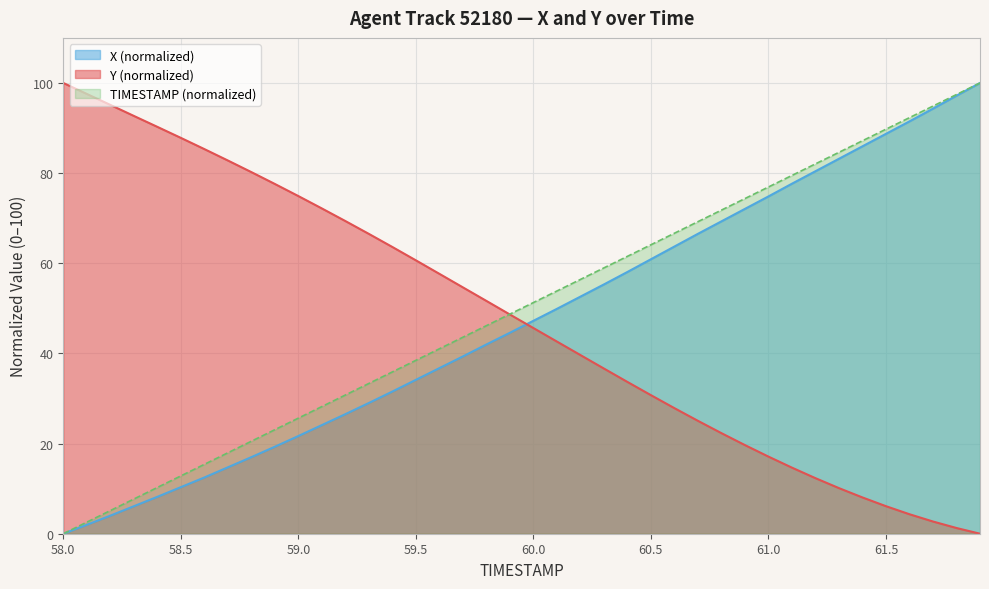

What is the maximum value for X?

100.0